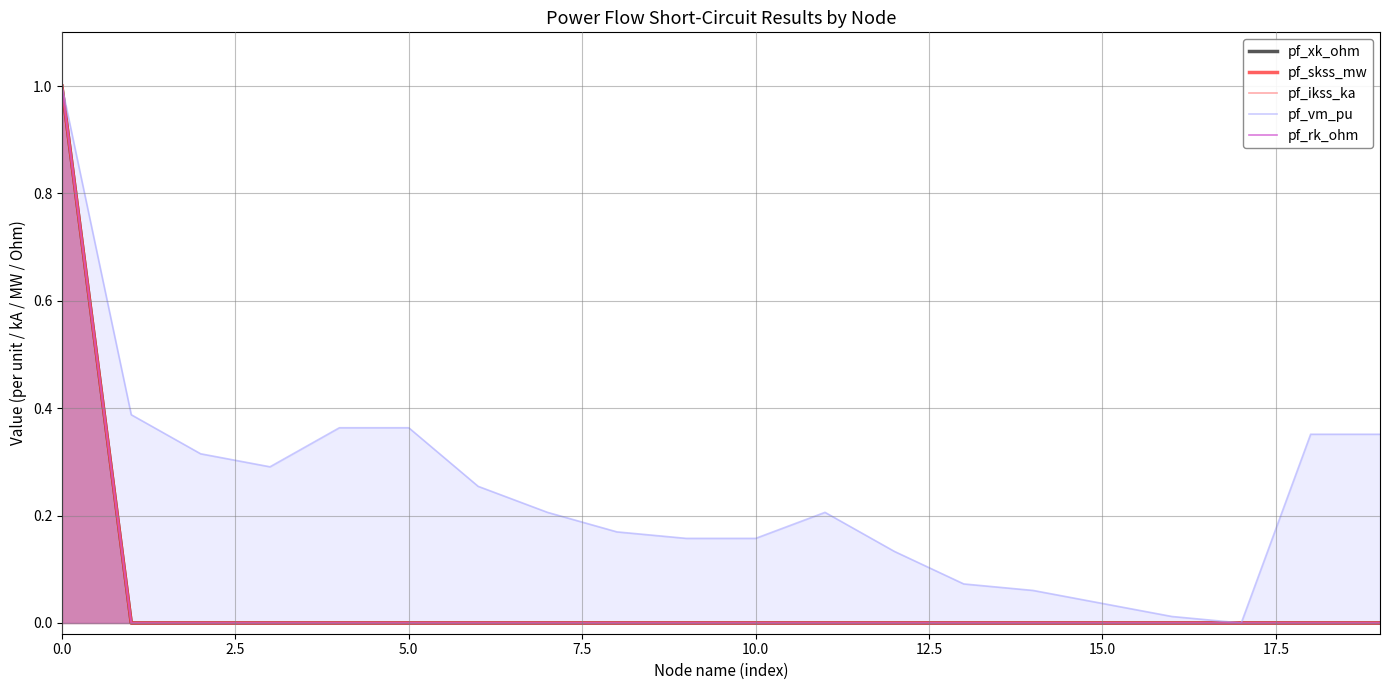

Reading right to left, extract all data points from this chart.

pf_xk_ohm: 0.0	0.0	0.0	0.0	0.0	0.0	0.0	0.0	0.0	0.0	0.0	0.0	0.0	0.0	0.0	0.0	0.0	0.0	0.0	1.0
pf_skss_mw: 0.0	0.0	0.0	0.0	0.0	0.0	0.0	0.0	0.0	0.0	0.0	0.0	0.0	0.0	0.0	0.0	0.0	0.0	0.0	1.0
pf_ikss_ka: 0.0	0.0	0.0	0.0	0.0	0.0	0.0	0.0	0.0	0.0	0.0	0.0	0.0	0.0	0.0	0.0	0.0	0.0	0.0	1.0
pf_vm_pu: 0.4	0.4	0.0	0.0	0.0	0.1	0.1	0.1	0.2	0.2	0.2	0.2	0.2	0.3	0.4	0.4	0.3	0.3	0.4	1.0
pf_rk_ohm: 0.0	0.0	0.0	0.0	0.0	0.0	0.0	0.0	0.0	0.0	0.0	0.0	0.0	0.0	0.0	0.0	0.0	0.0	0.0	1.0